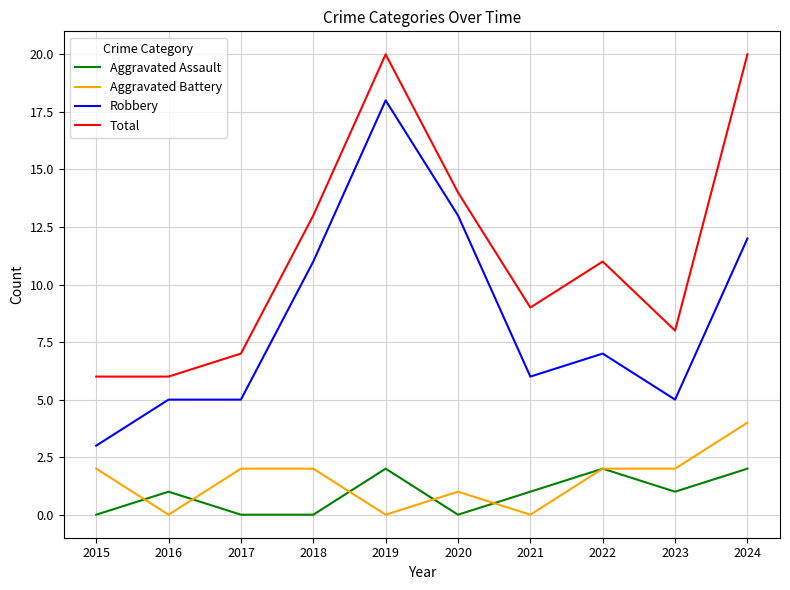

True or false: Aggravated Assault has more than 2 interior local peaks.

True